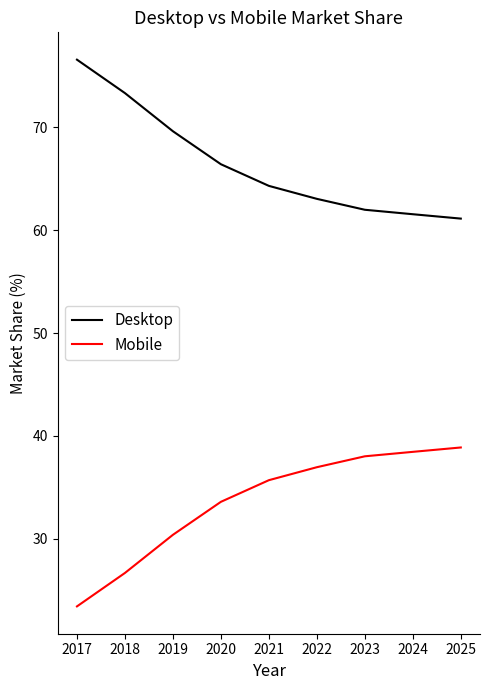

What is the difference between the second highest and second lowest values in the Mobile series?

11.8